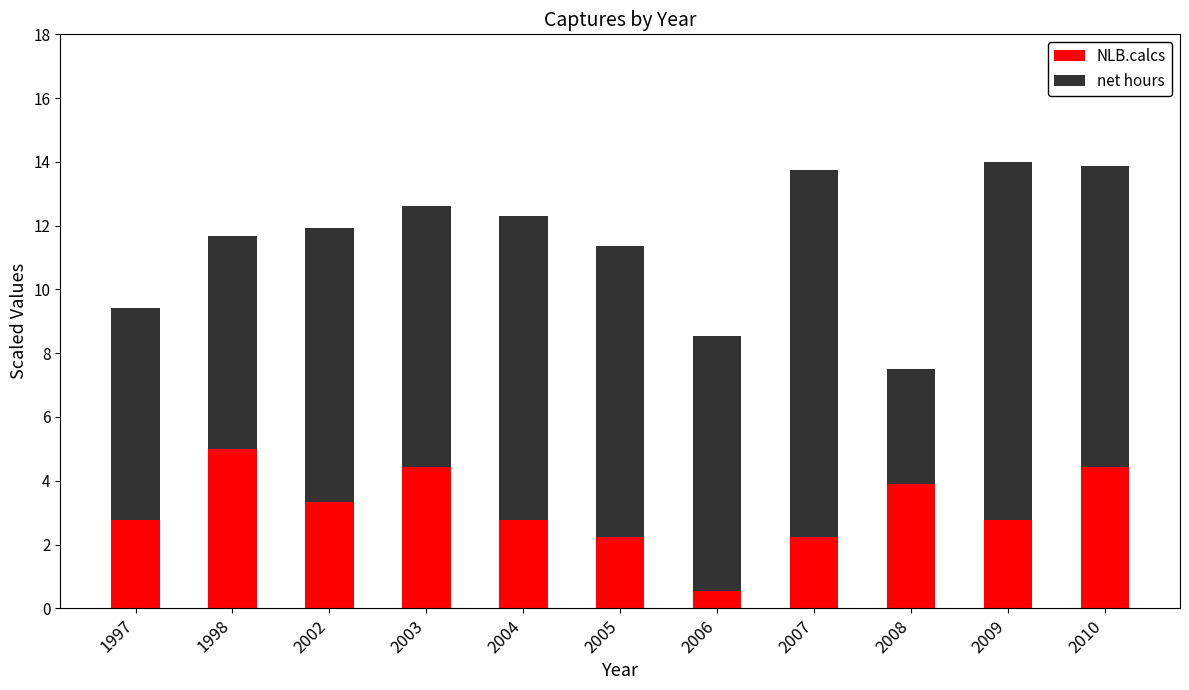

The NLB.calcs series shows 1.2 at 2007. True or false?

False